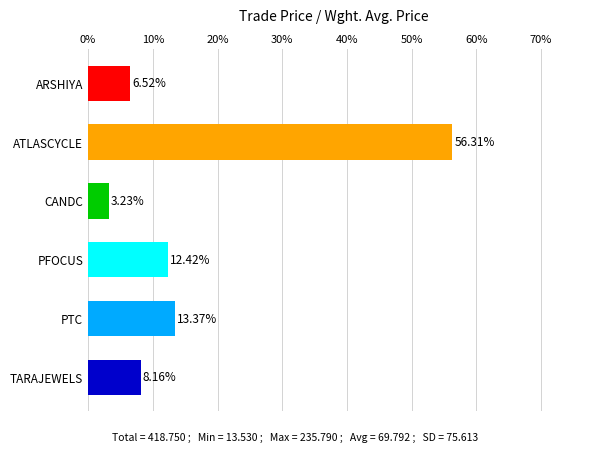

Which category has the highest value across all series?

ATLASCYCLE